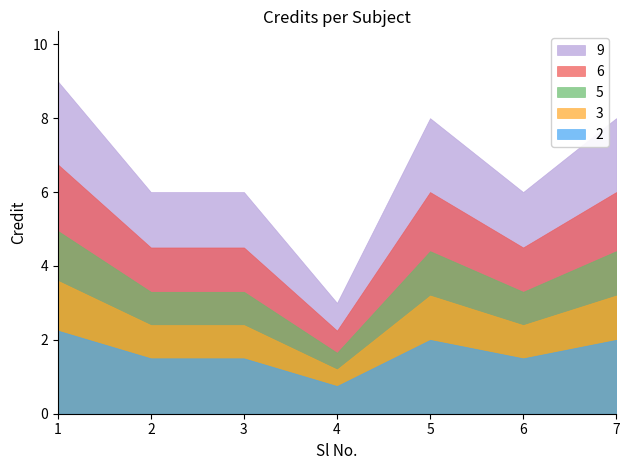

Between 5 and 2, which is larger?

5